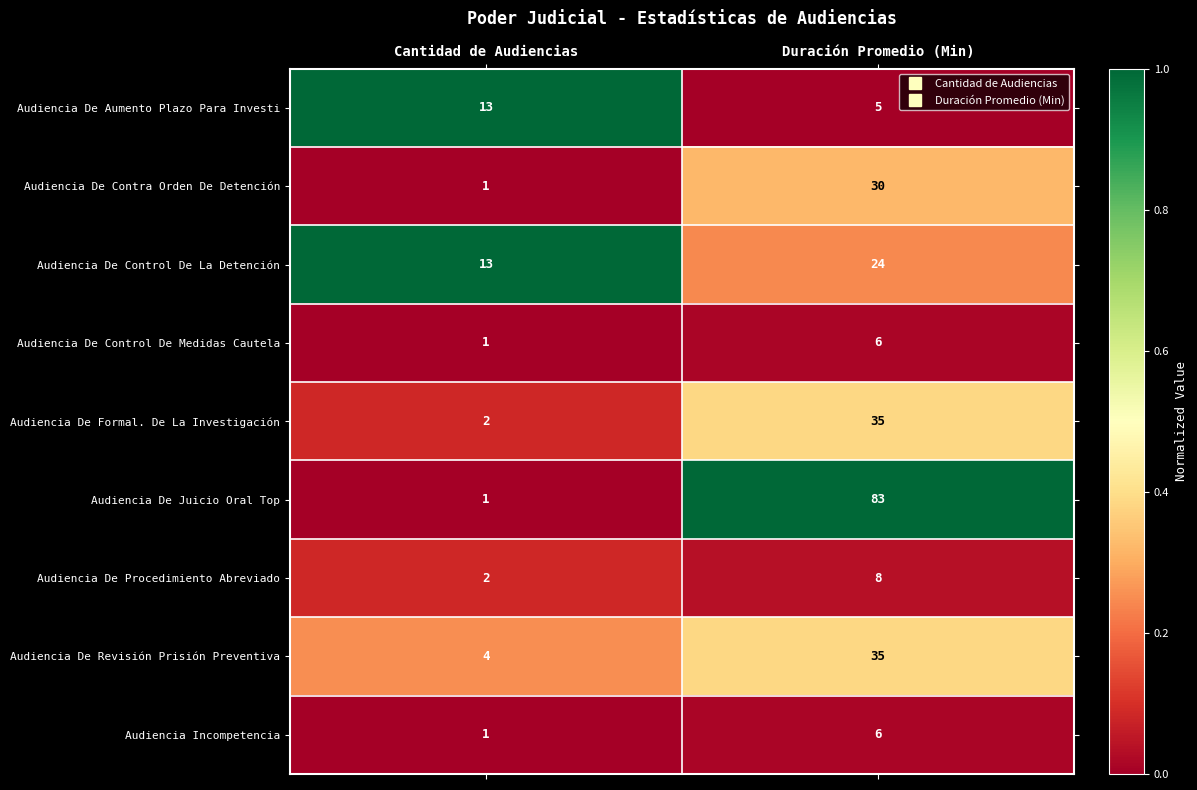

Rank the categories by Audiencia De Procedimiento Abreviado value from highest to lowest.

Duración Promedio (Min), Cantidad de Audiencias